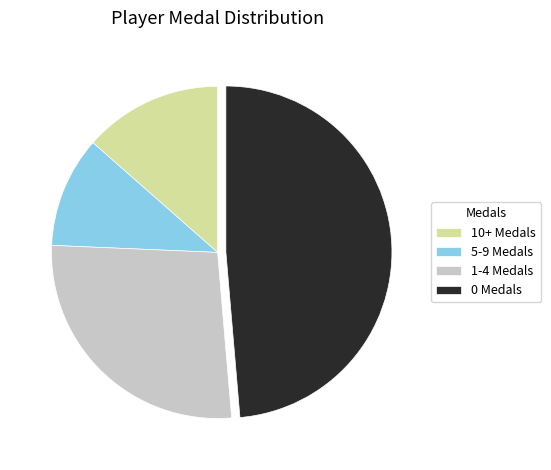

What is the largest slice in the pie chart?

0 Medals